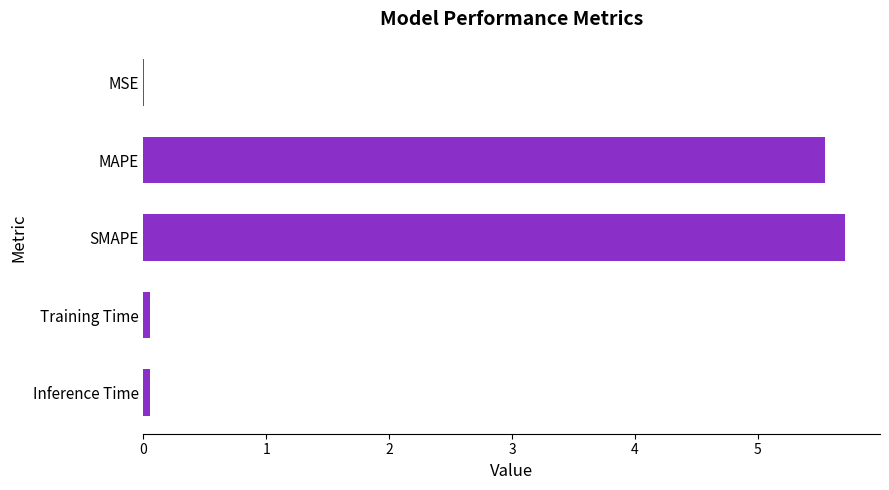

Between SMAPE and Training Time, which is larger?

SMAPE